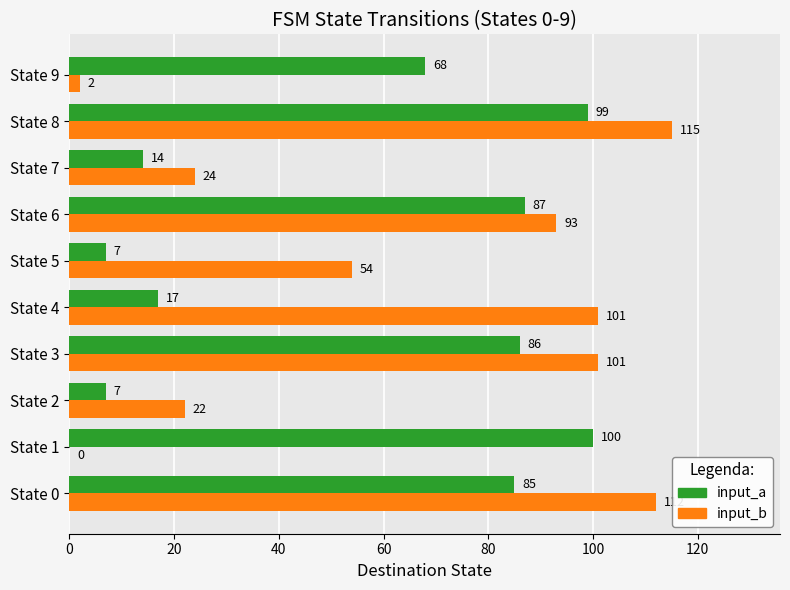

The input_a series shows 119 at State 3. True or false?

False